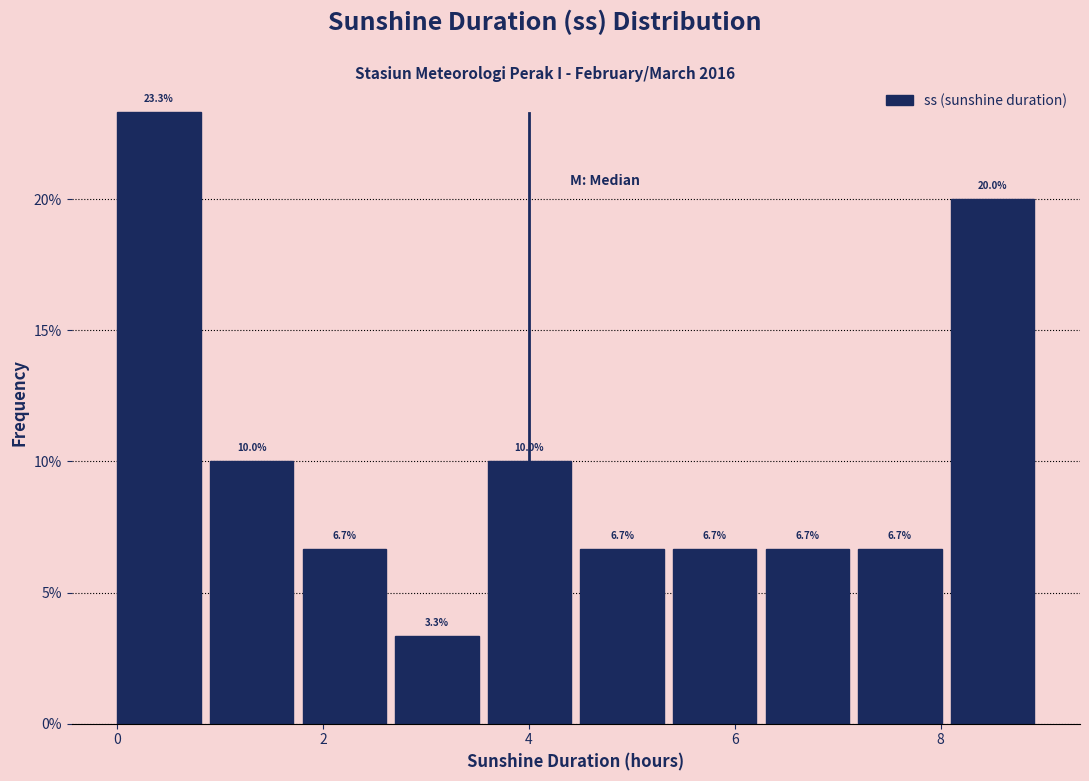

Reading left to right, list every bar in this chart as the range it spans on the x-axis followed by its height. The bar edges are not printed on the chart, so give them approximately, as read against the axis.

0.0 to 0.9: 23.3
0.9 to 1.8: 10.0
1.8 to 2.7: 6.7
2.7 to 3.6: 3.3
3.6 to 4.5: 10.0
4.5 to 5.4: 6.7
5.4 to 6.3: 6.7
6.3 to 7.2: 6.7
7.2 to 8.1: 6.7
8.1 to 9.0: 20.0